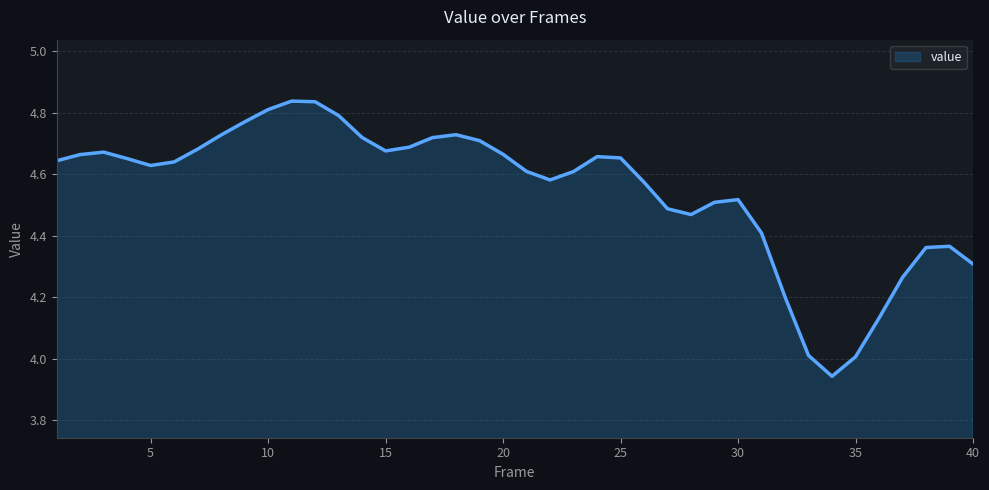

What is the difference between the maximum and minimum values?

0.9